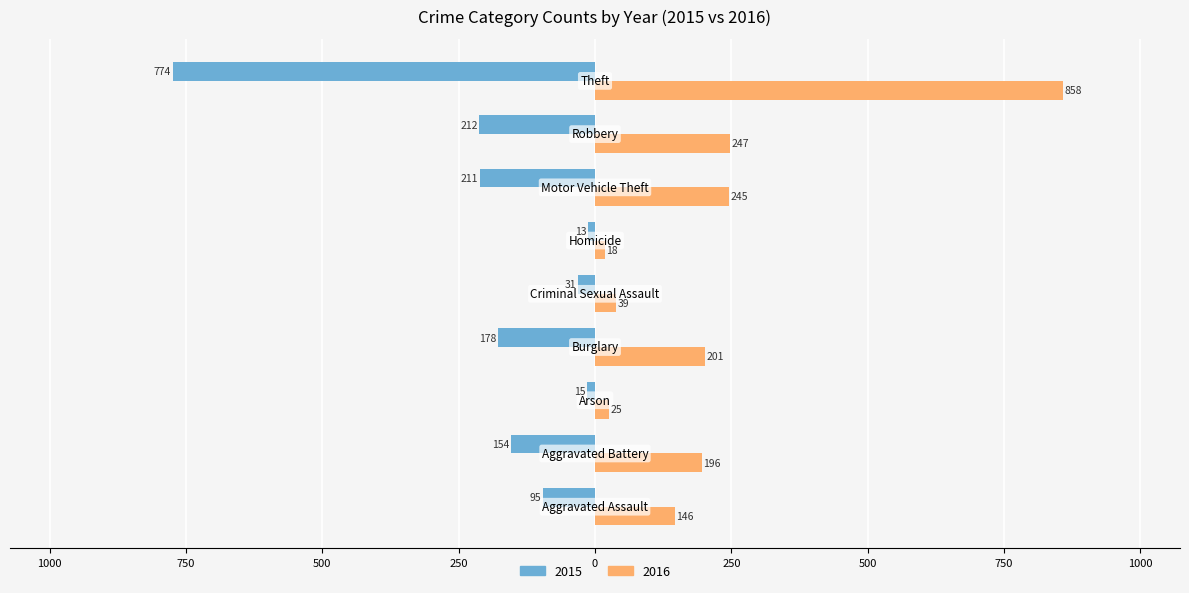

What are all the series names shown in the legend?

2015, 2016